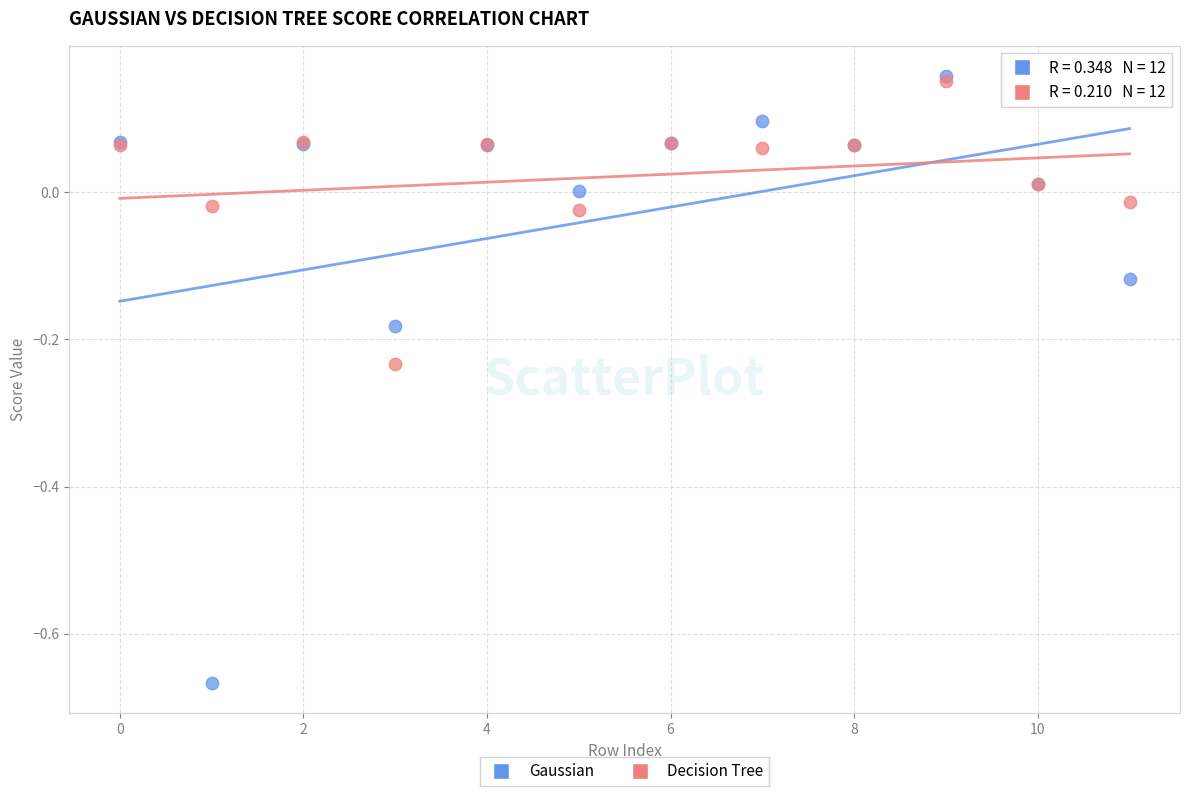

What are all the series names shown in the legend?

Gaussian, Decision Tree